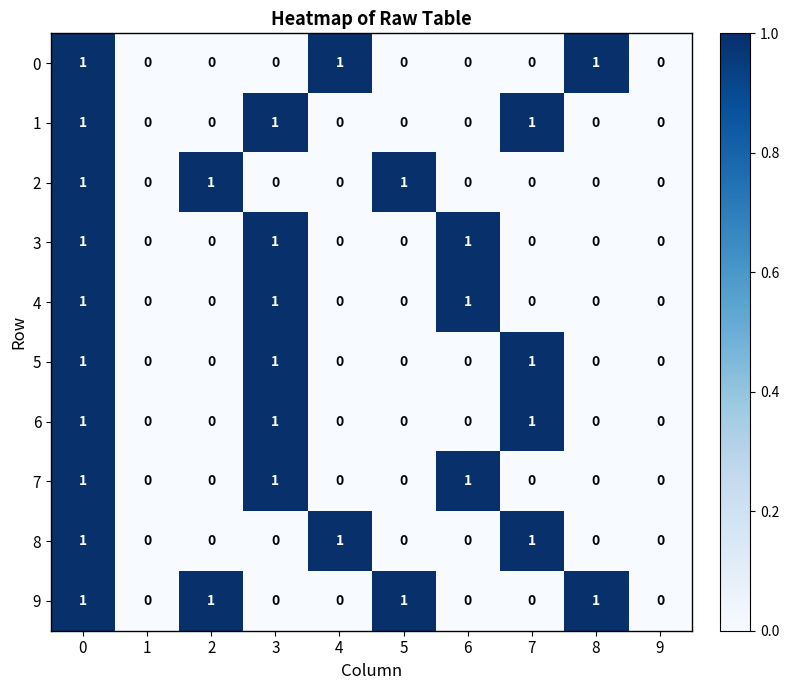

Which series has the largest total across all categories?

9